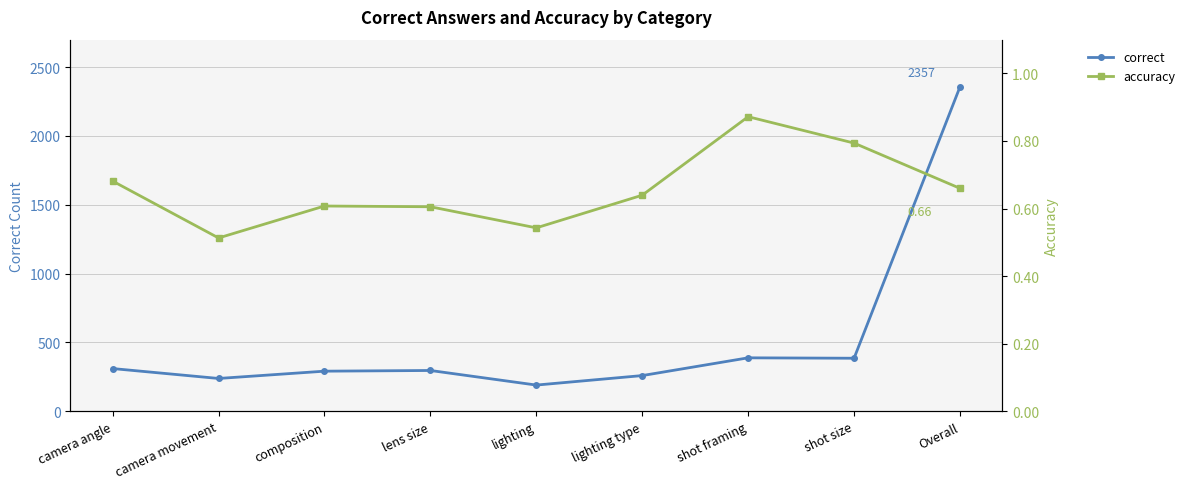

Reading right to left, extract all data points from this chart.

correct: Overall=2357.0	shot size=385.0	shot framing=388.0	lighting type=259.0	lighting=190.0	lens size=296.0	composition=291.0	camera movement=238.0	camera angle=310.0
accuracy: Overall=0.7	shot size=0.8	shot framing=0.9	lighting type=0.6	lighting=0.5	lens size=0.6	composition=0.6	camera movement=0.5	camera angle=0.7